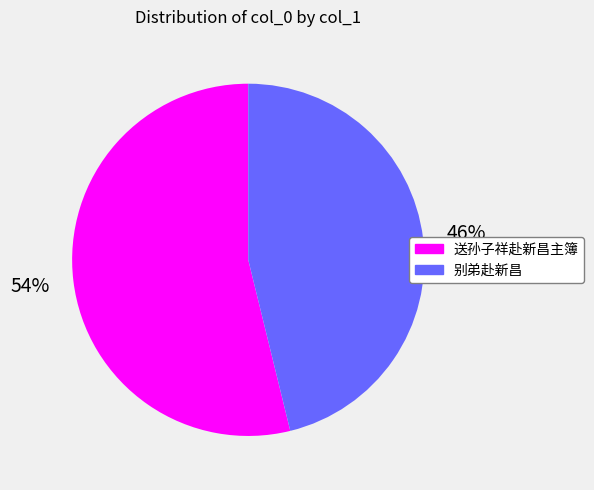

Rank the categories by value from lowest to highest.

别弟赴新昌, 送孙子祥赴新昌主簿